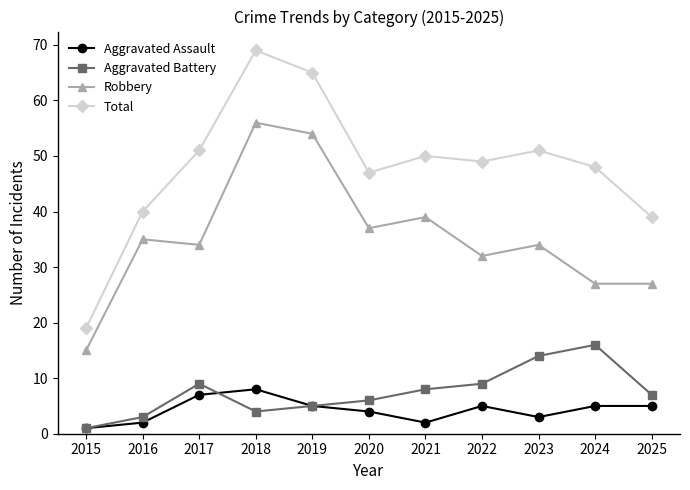

At how many categories does at least one series exceed 43?

8